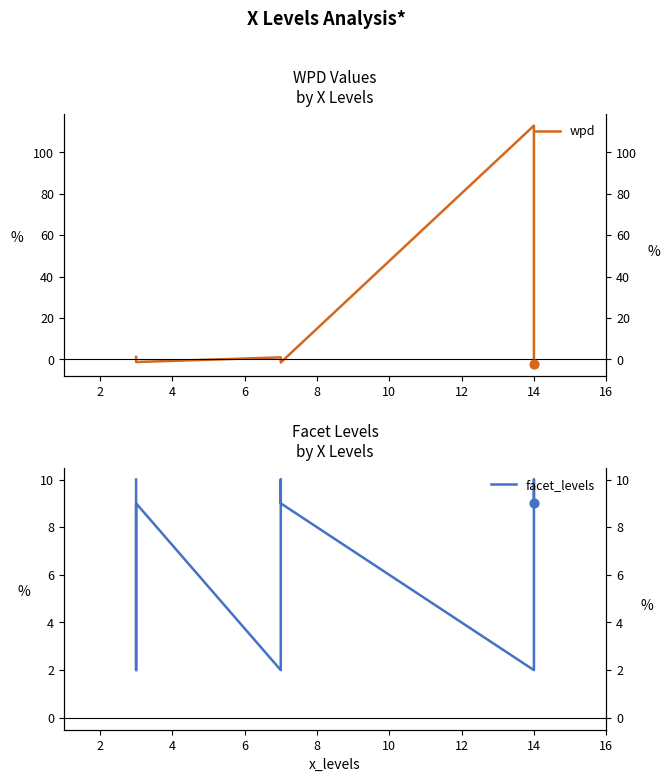

Is the value of wpd at 16 greater than the value of facet_levels at 10?

No